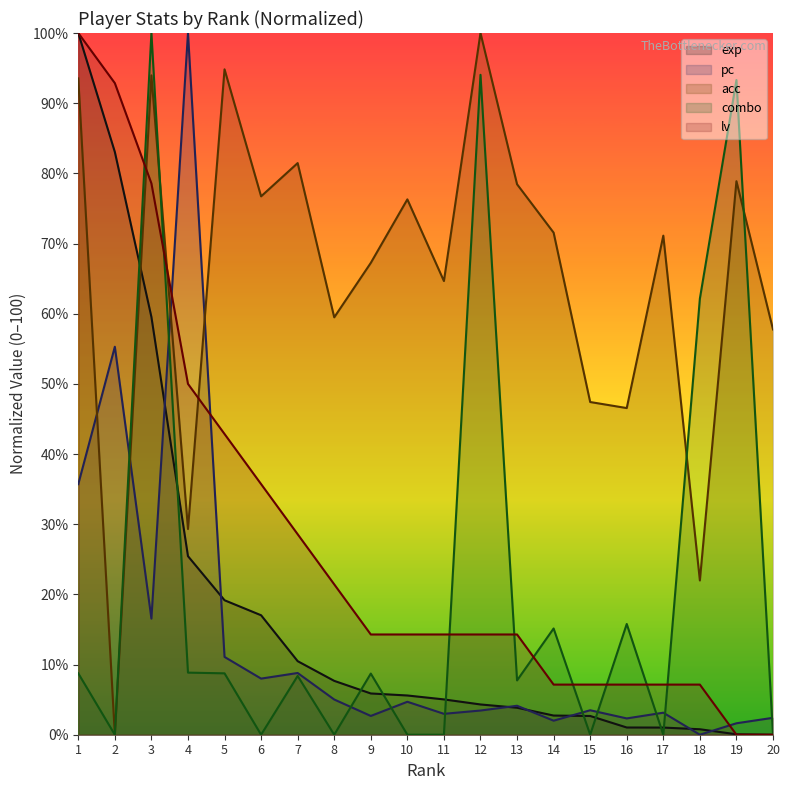

What is the sum of all combo values?

431.6